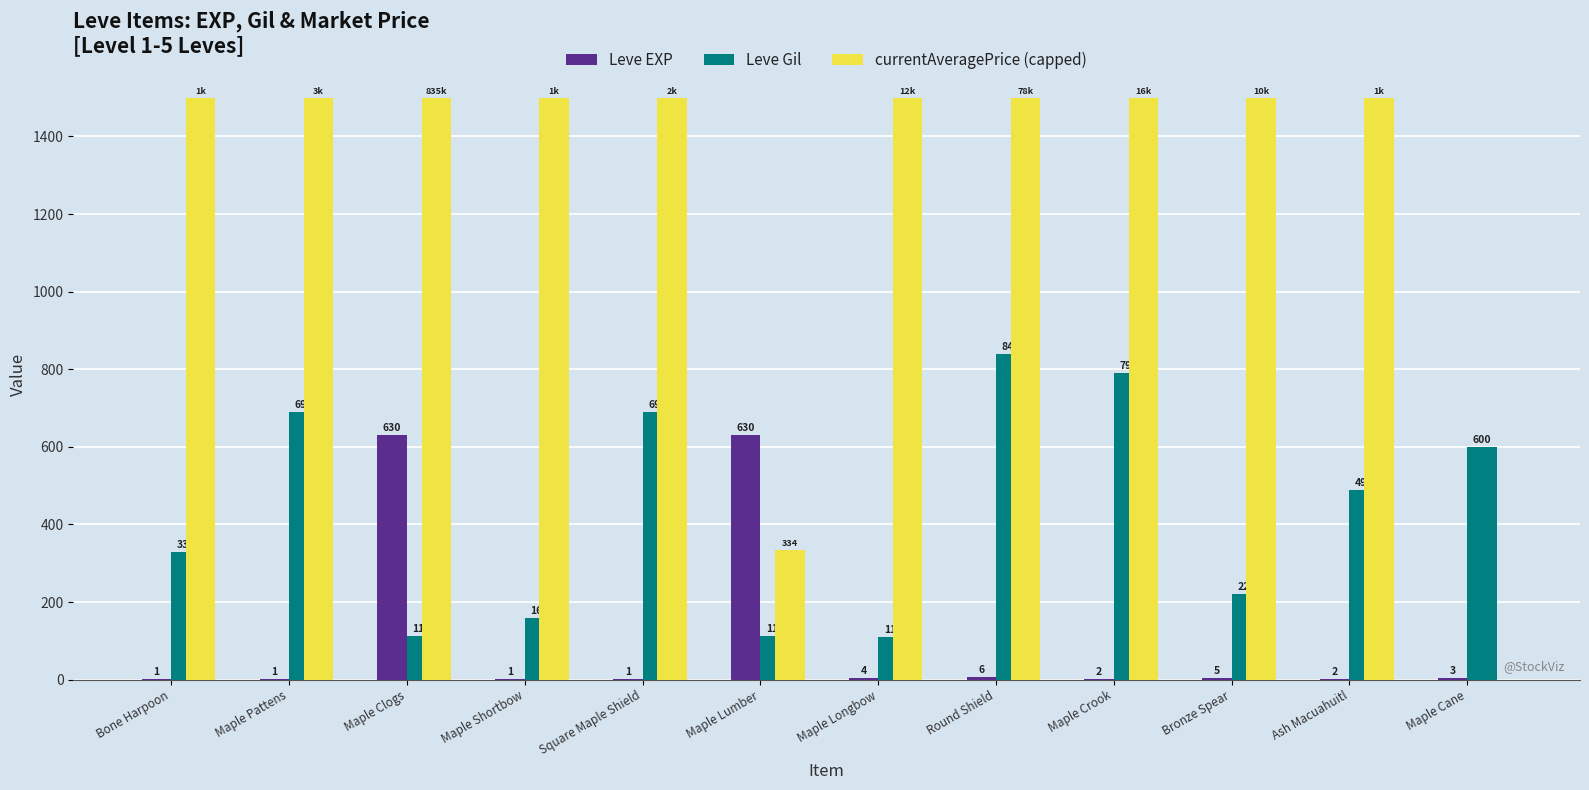

What is the average value of the Leve EXP series?

107